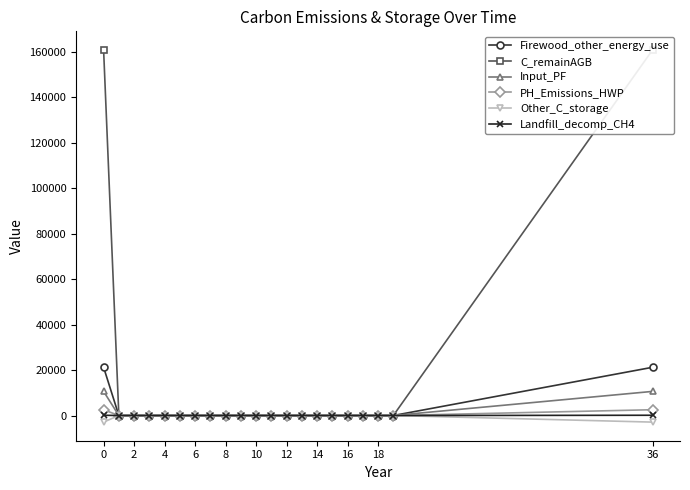

What is the sum of all Input_PF values?

21201.6